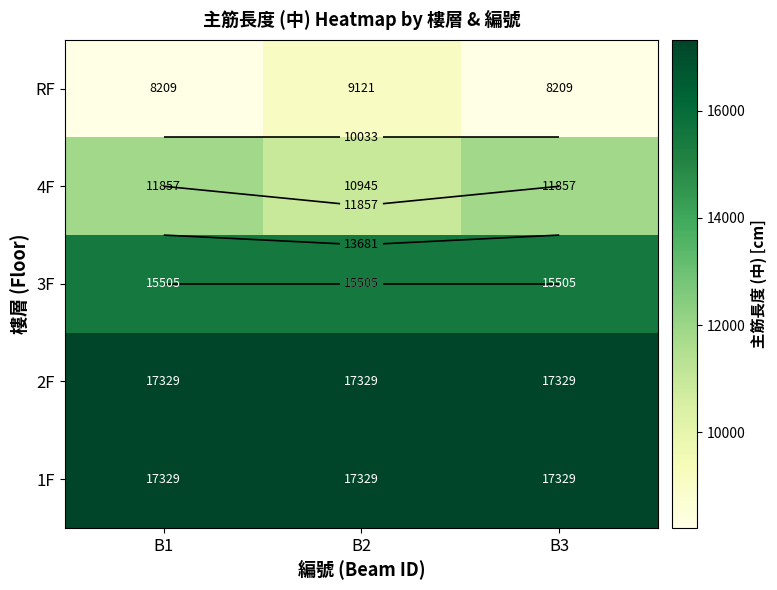

Rank the categories by 4F value from lowest to highest.

B2, B1, B3